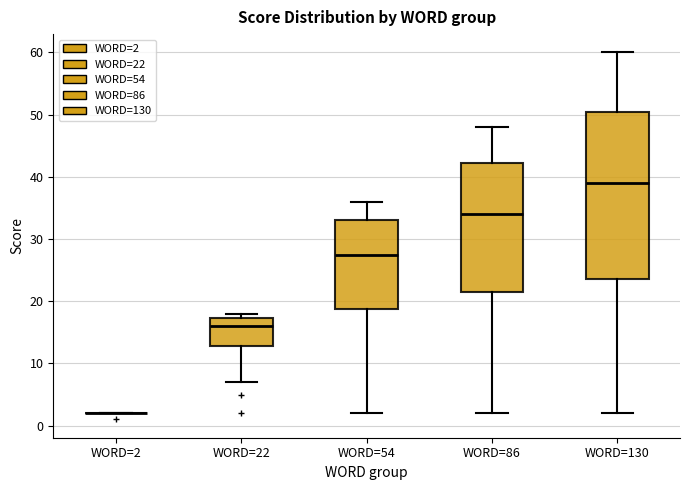

Where is the lower edge of the box for WORD=130 on the y-axis? The values are not printed on the chart, so give them approximately, as read against the axis.

24